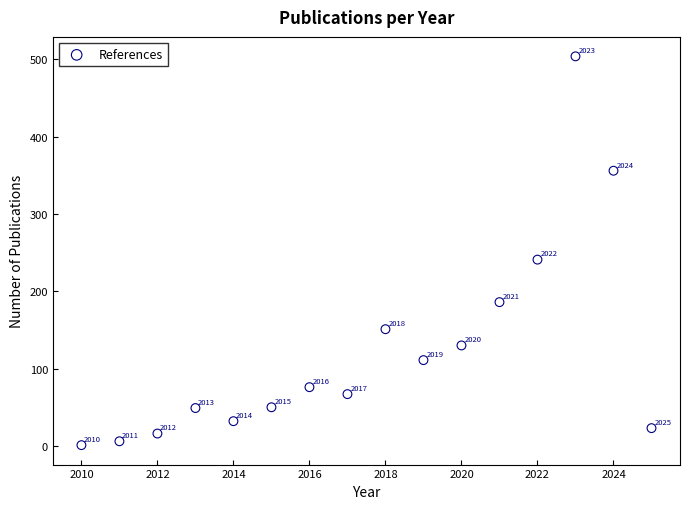

What is the range of Y values (max minus min)?

503